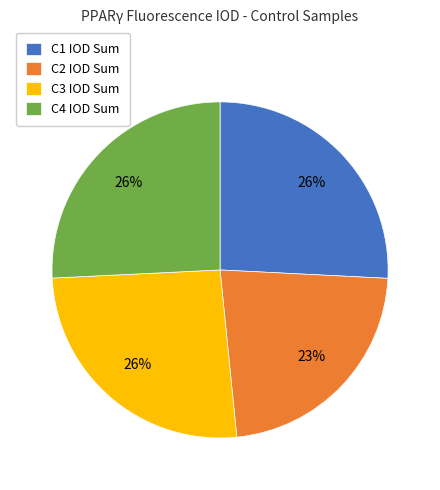

To the nearest percent, what percentage of the pie is C2?

23%